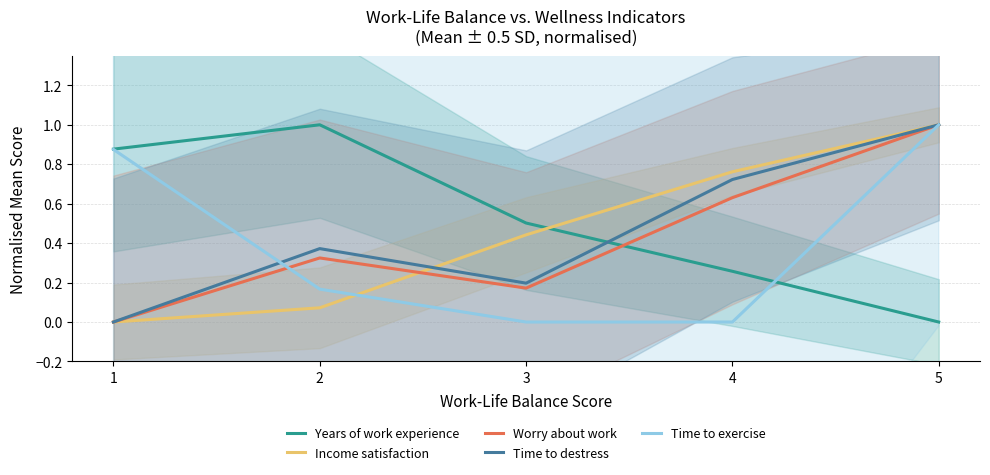

Is the value of Years of work experience at 2 greater than the value of Worry about work at 5?

No